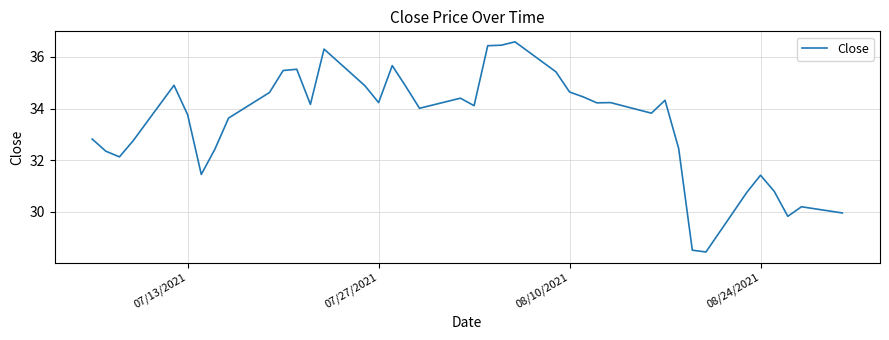

What is the difference between the maximum and minimum values?

8.1